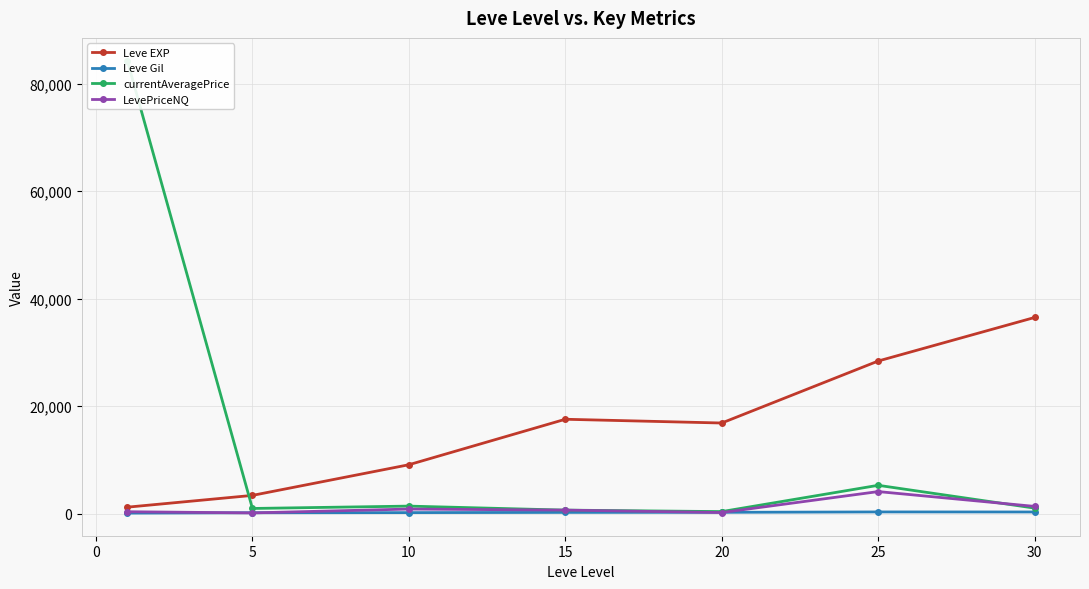

What is the sum of the Leve Gil values at 5 and 20?

437.0